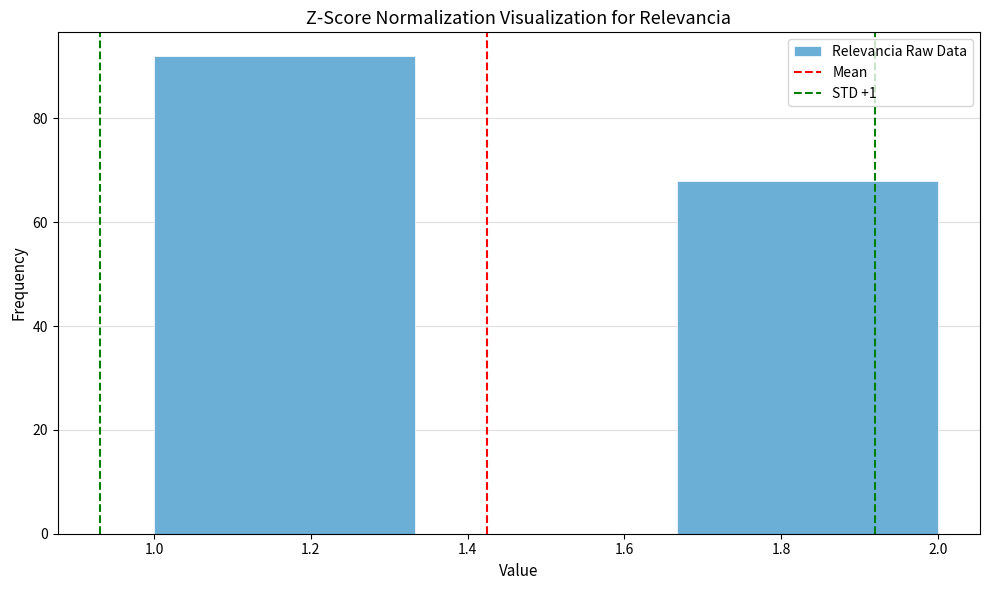

Reading left to right, transcribe this chart: for each bar, give the range it covers on the x-axis and its height. Neither the bar edges nor the heights are printed on the chart, so give them approximately, as read against the axes.

1.00 to 1.34: 92
1.34 to 1.66: 0
1.66 to 2.00: 68